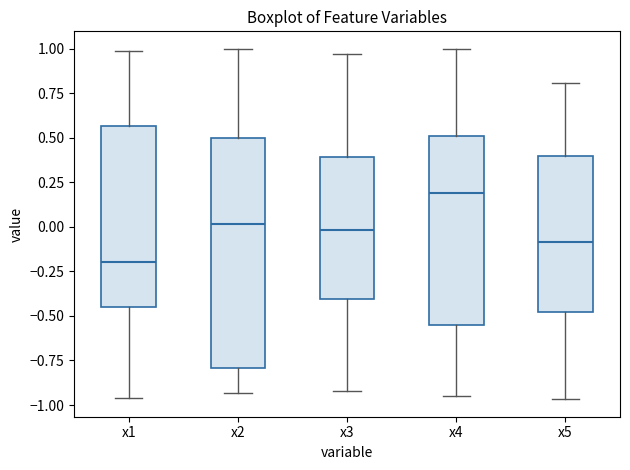

Reading left to right, read every box against the y-axis: the position of its median line, the range the box covers, and the ends of its whiskers. The values are not printed on the chart, so give them approximately, as read against the axis.

x1: median -0.20, box -0.45 to 0.55, whiskers -0.95 to 1.00
x2: median 0.00, box -0.80 to 0.50, whiskers -0.95 to 1.00
x3: median 0.00, box -0.40 to 0.40, whiskers -0.90 to 0.95
x4: median 0.20, box -0.55 to 0.50, whiskers -0.95 to 1.00
x5: median -0.10, box -0.50 to 0.40, whiskers -0.95 to 0.80